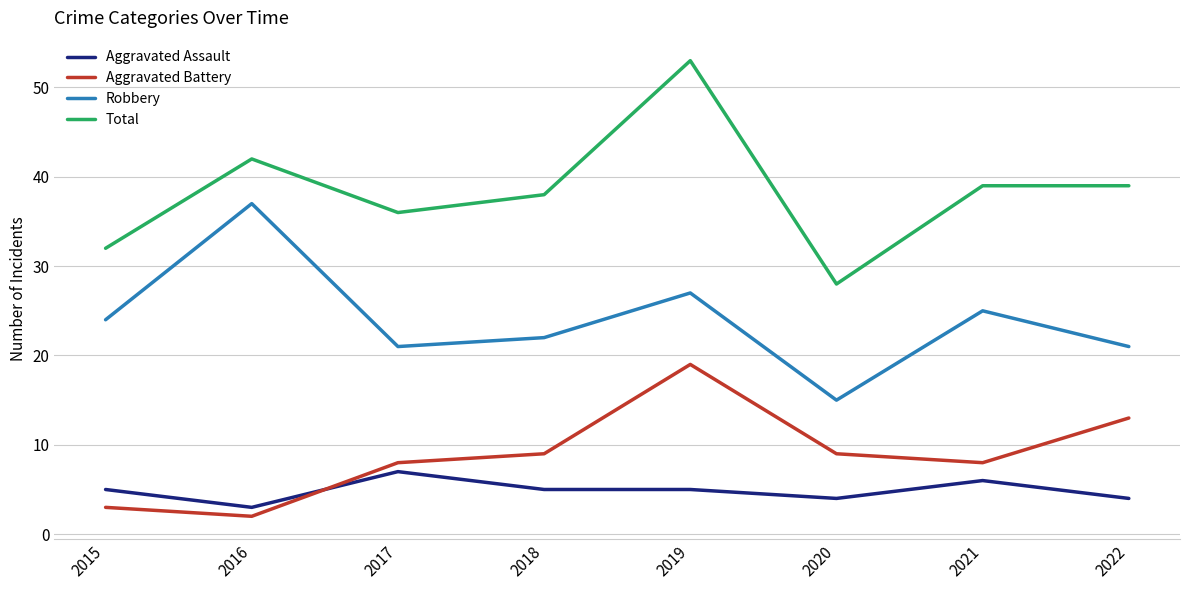

Reading left to right, list all the values displayed in this chart.

Aggravated Assault: 2015=5	2016=3	2017=7	2018=5	2019=5	2020=4	2021=6	2022=4
Aggravated Battery: 2015=3	2016=2	2017=8	2018=9	2019=19	2020=9	2021=8	2022=13
Robbery: 2015=24	2016=37	2017=21	2018=22	2019=27	2020=15	2021=25	2022=21
Total: 2015=32	2016=42	2017=36	2018=38	2019=53	2020=28	2021=39	2022=39